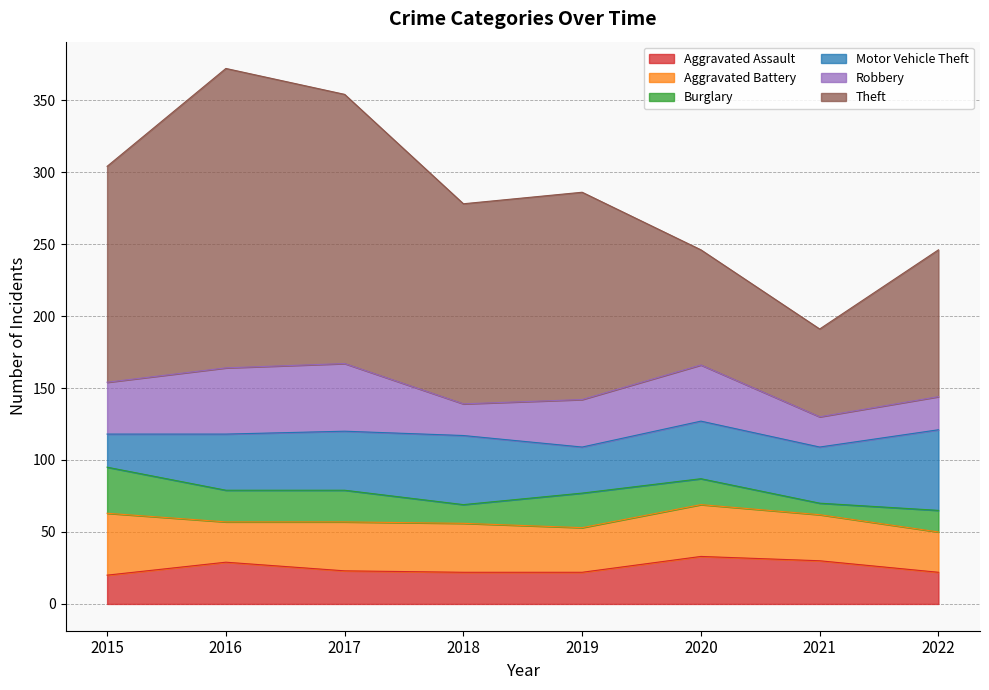

What is the highest value of the Burglary series?

32